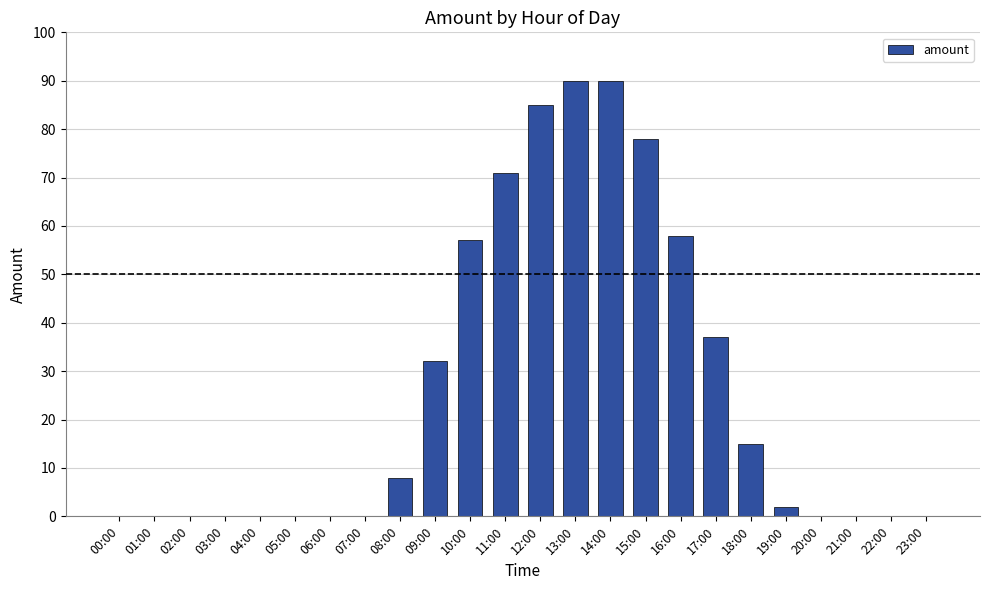

True or false: the data shows 0 at 20:00.

True